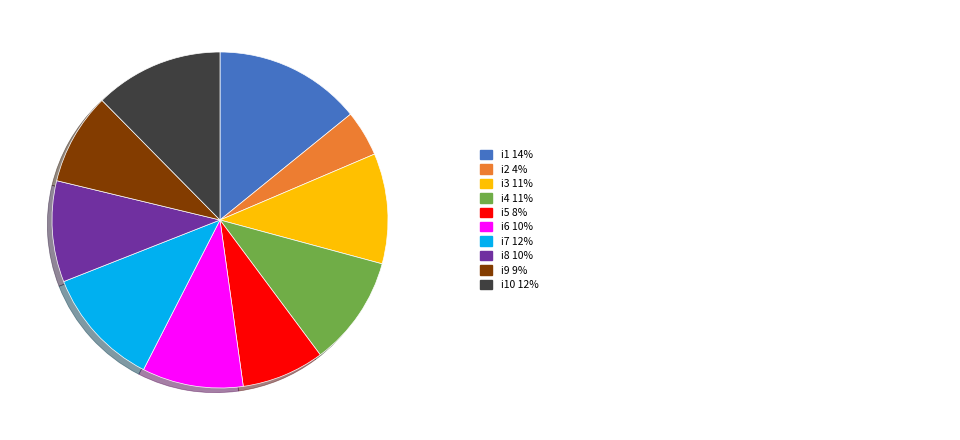

Is there any slice that represents more than half of the pie?

No